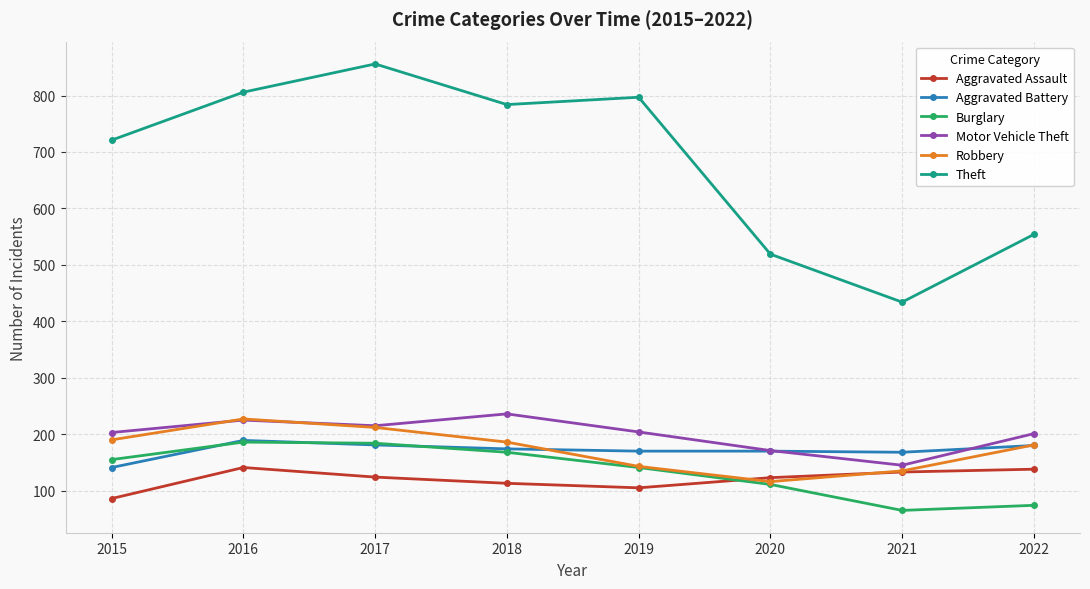

What is the value of the Motor Vehicle Theft point at the 1st from the left?

203